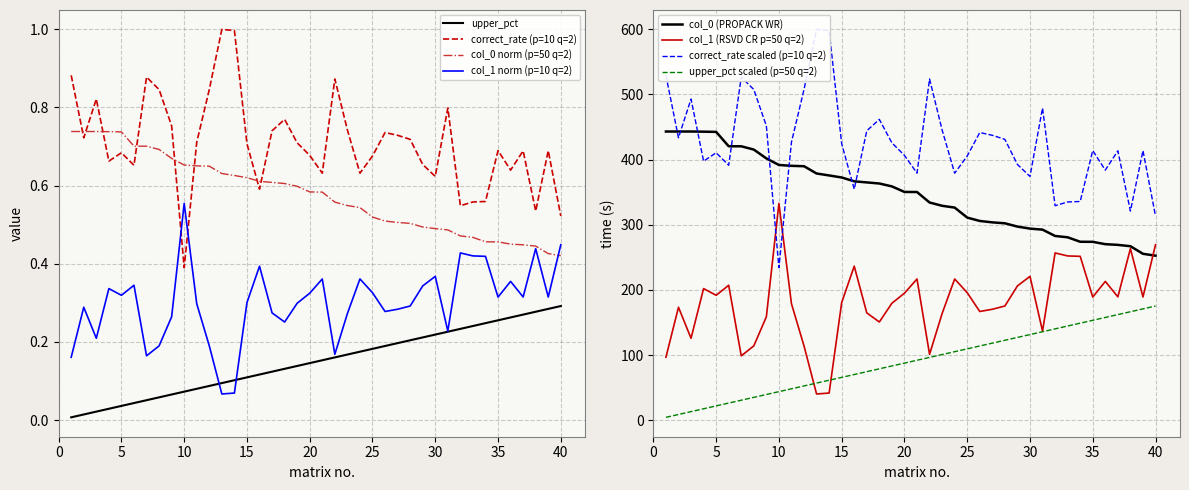

Rank the series by their average value, from lowest to highest.

upper_pct, col_1_norm, col_0_norm, correct_rate